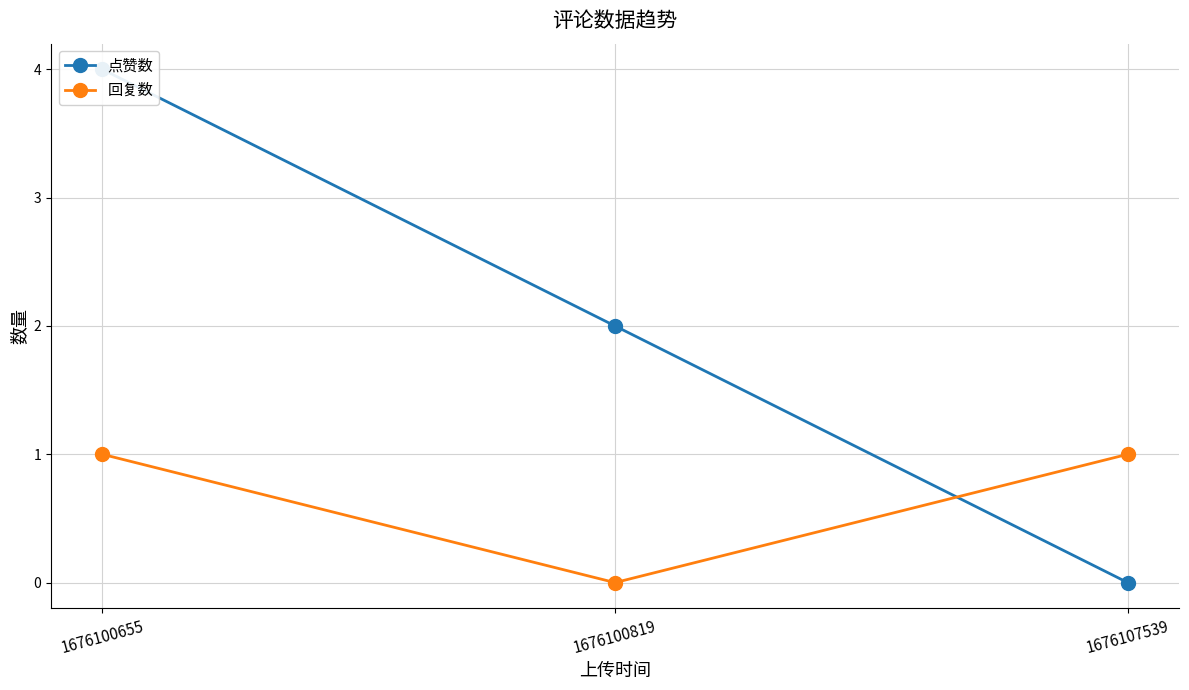

At which category does the chart reach its minimum across all series?

1676107539